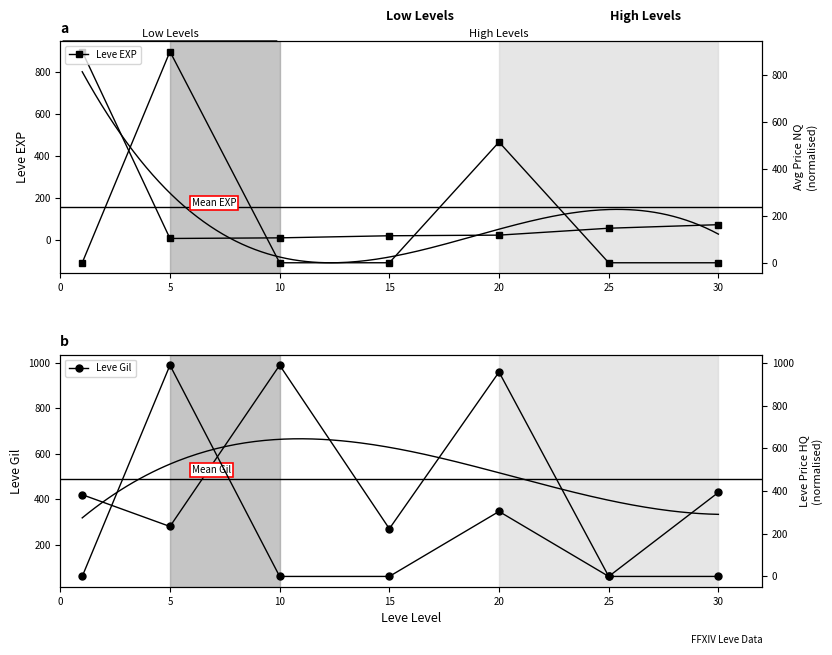

True or false: Leve Gil has a value of 29.9 at 25.

False